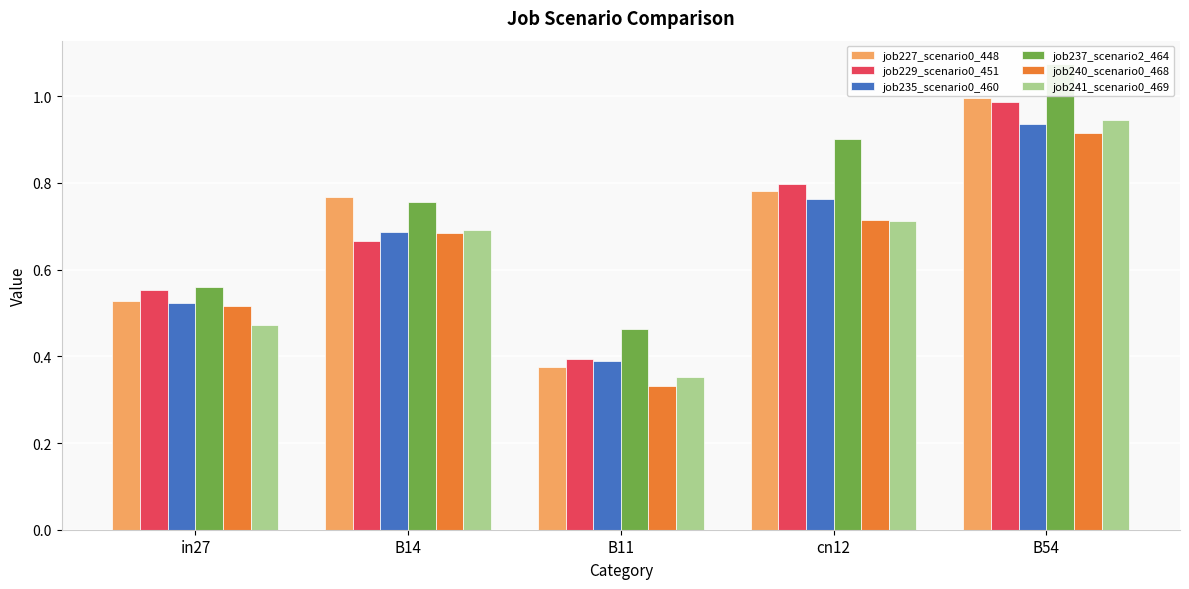

Reading right to left, list all the values displayed in this chart.

job227_scenario0_448: 1.0	0.8	0.4	0.8	0.5
job229_scenario0_451: 1.0	0.8	0.4	0.7	0.6
job235_scenario0_460: 0.9	0.8	0.4	0.7	0.5
job237_scenario2_464: 1.1	0.9	0.5	0.8	0.6
job240_scenario0_468: 0.9	0.7	0.3	0.7	0.5
job241_scenario0_469: 0.9	0.7	0.4	0.7	0.5